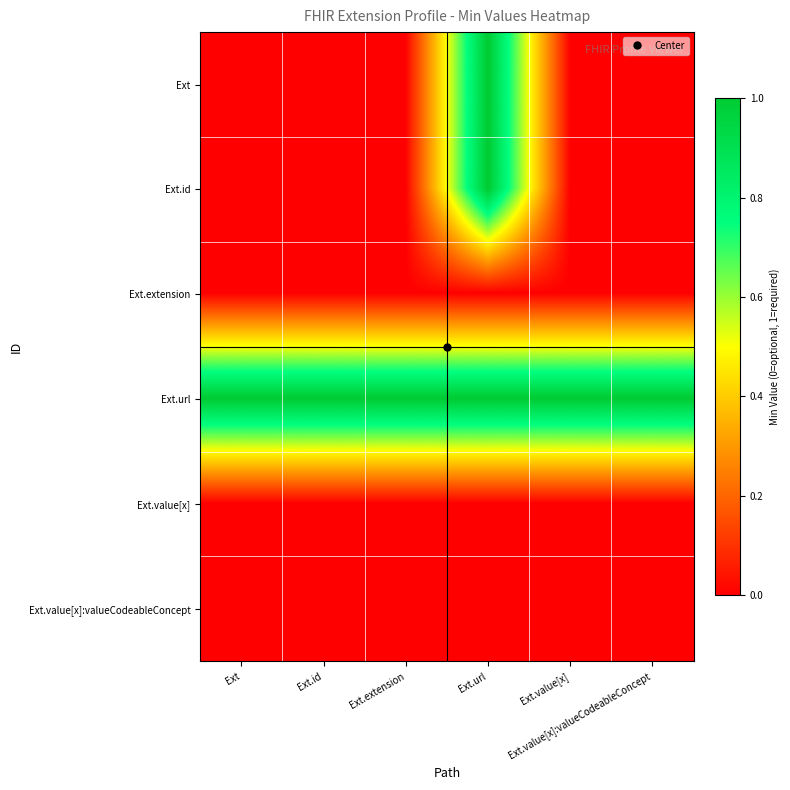

Which category has the highest value across all series?

Ext.url